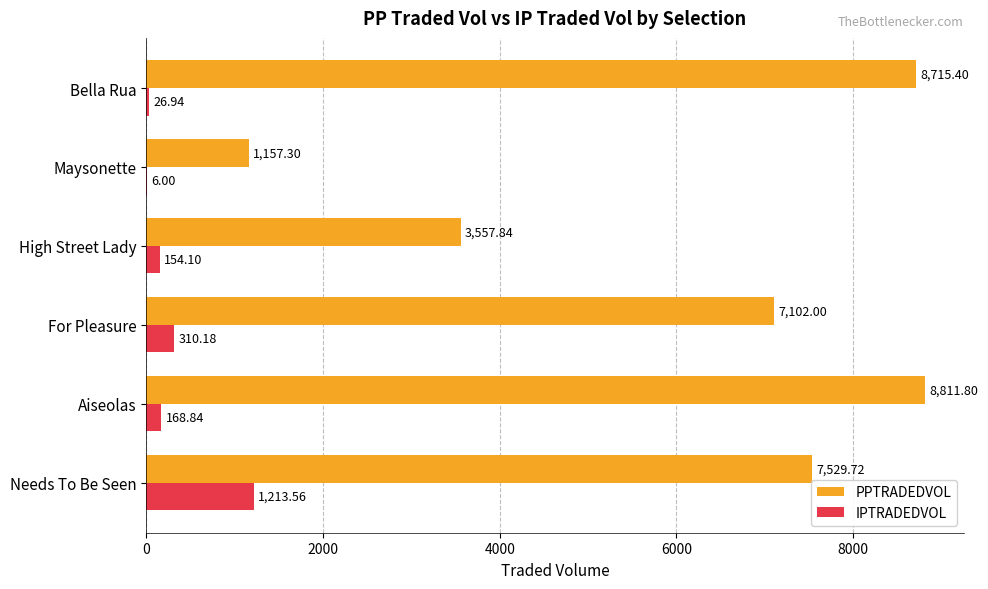

What is the sum of all PPTRADEDVOL values?

36874.1